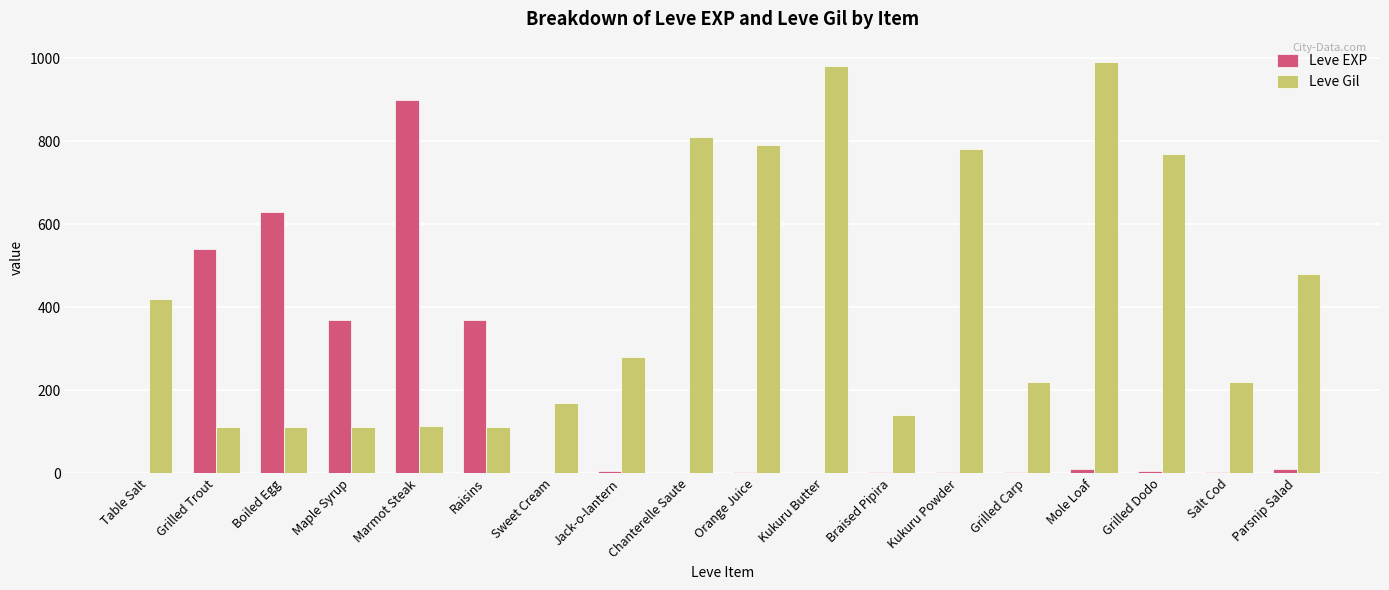

What is the sum of all Leve EXP values?

2857